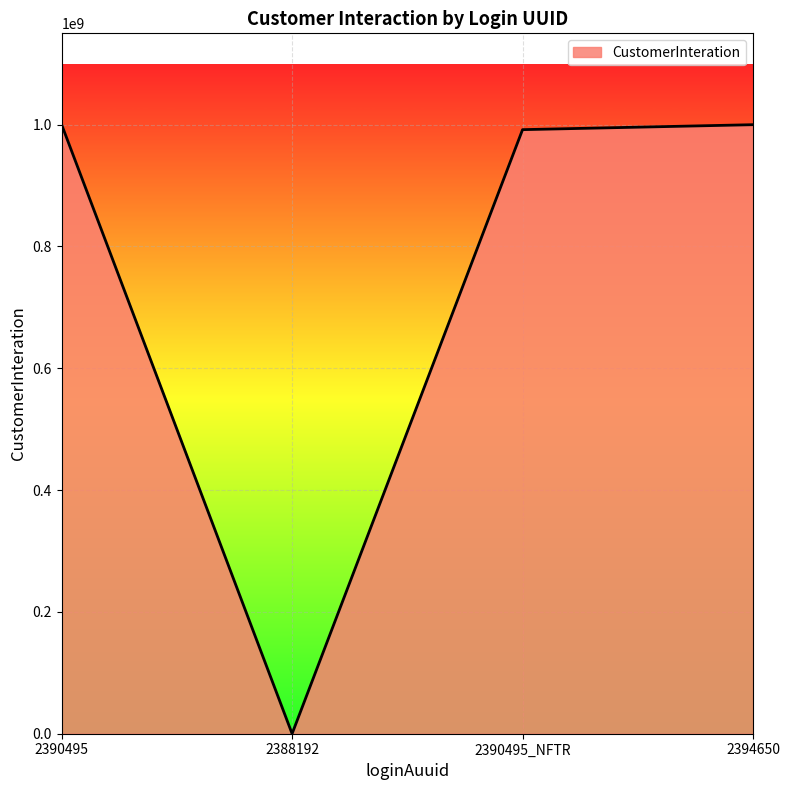

At which category does the data reach its first local valley?

2388192